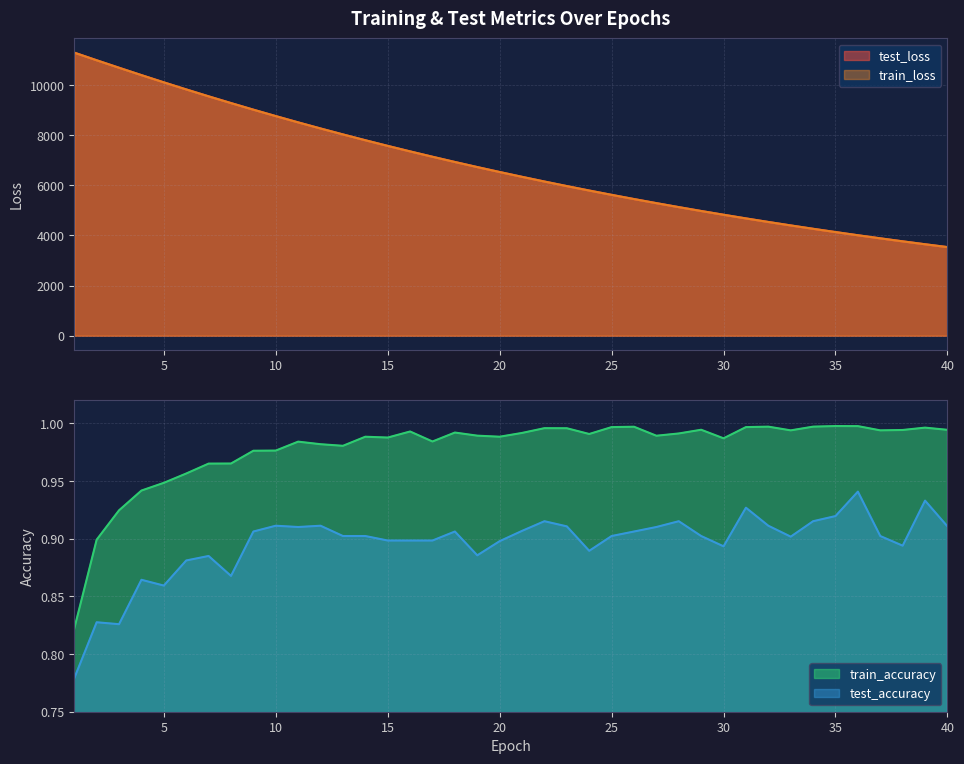

True or false: train_accuracy has a value of 0.9 at 2.

True